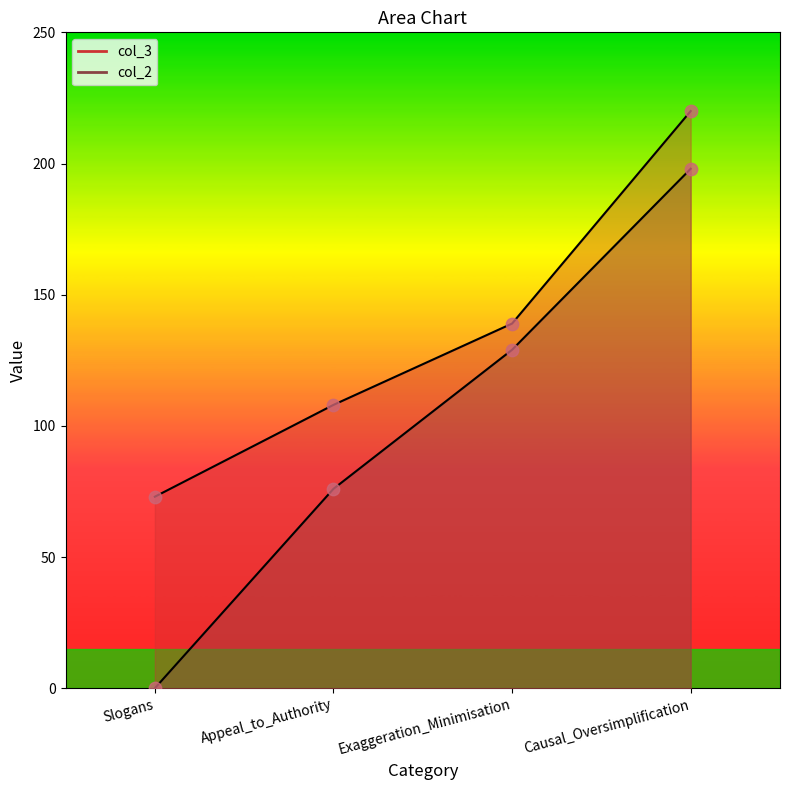

What are all the series names shown in the legend?

col_3, col_2